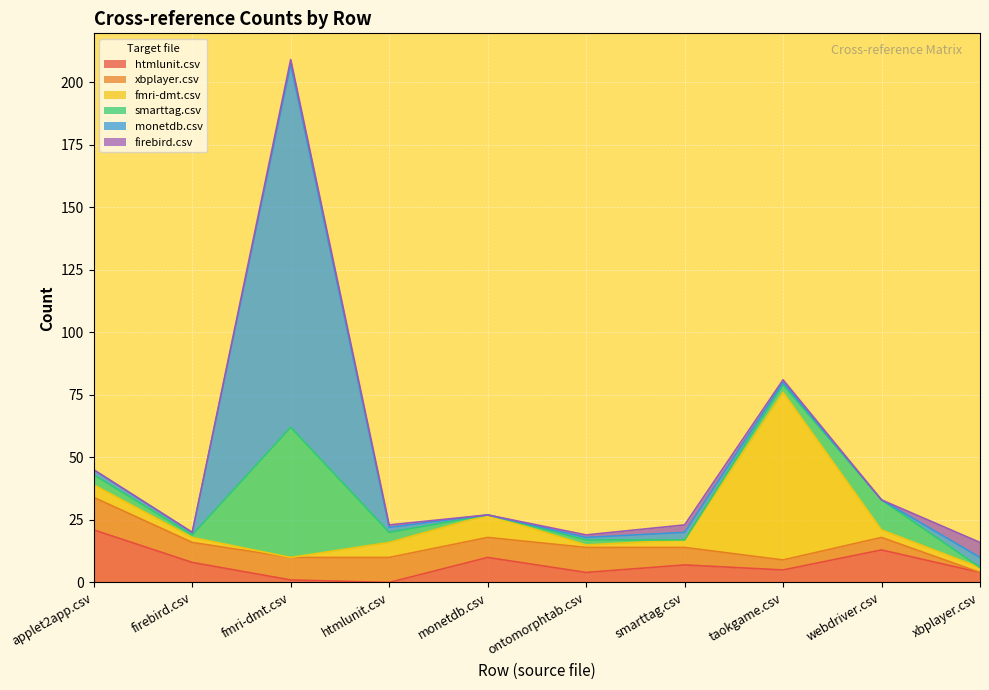

True or false: monetdb.csv has a value of 4 at xbplayer.csv.

True